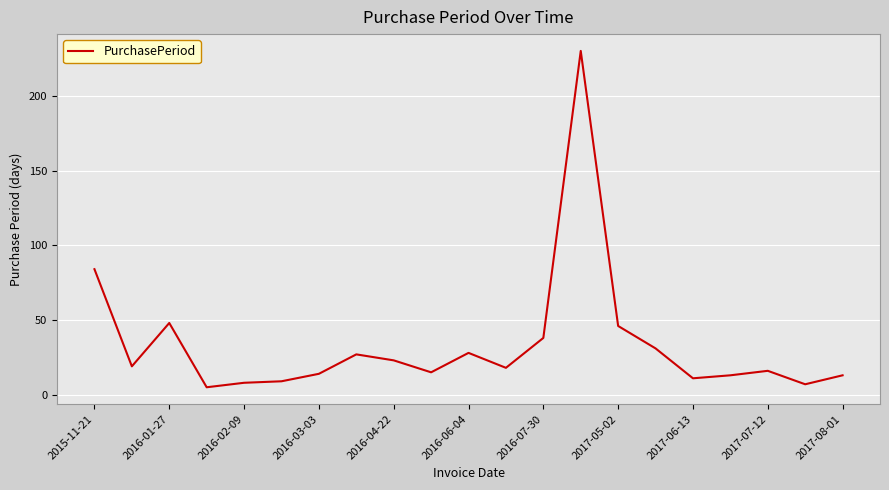

Reading left to right, list all the values displayed in this chart.

84	19	48	5	8	9	14	27	23	15	28	18	38	230	46	31	11	13	16	7	13